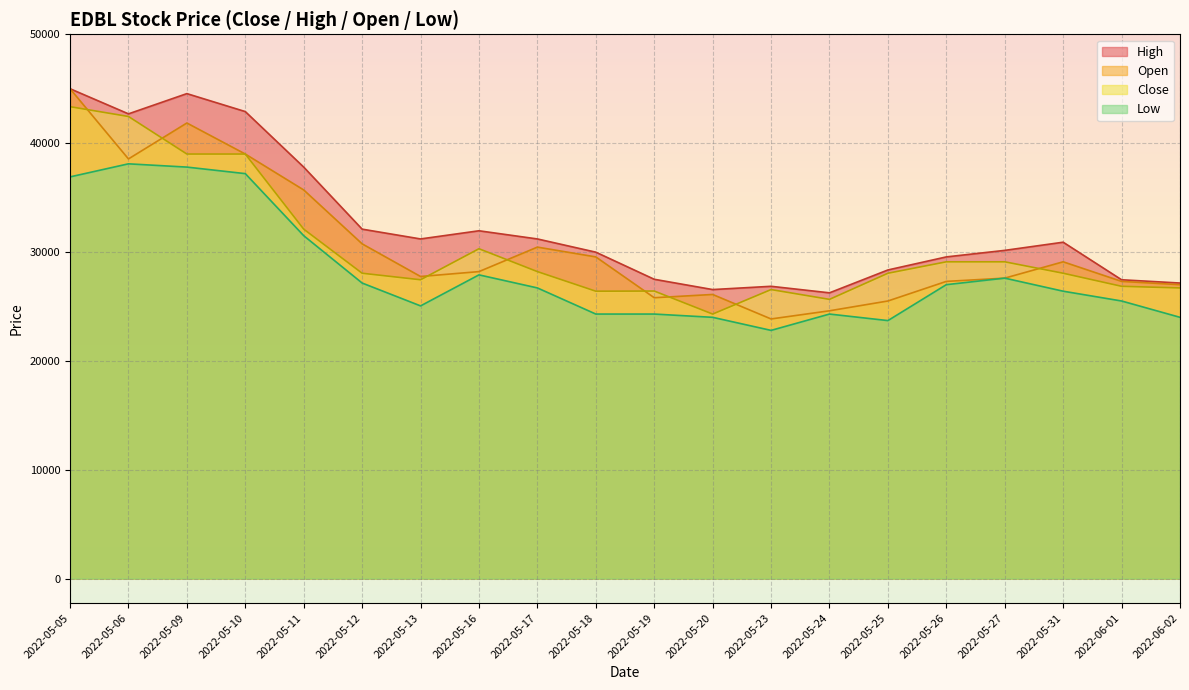

What is the difference between the second highest and minimum values in the High series?

18300